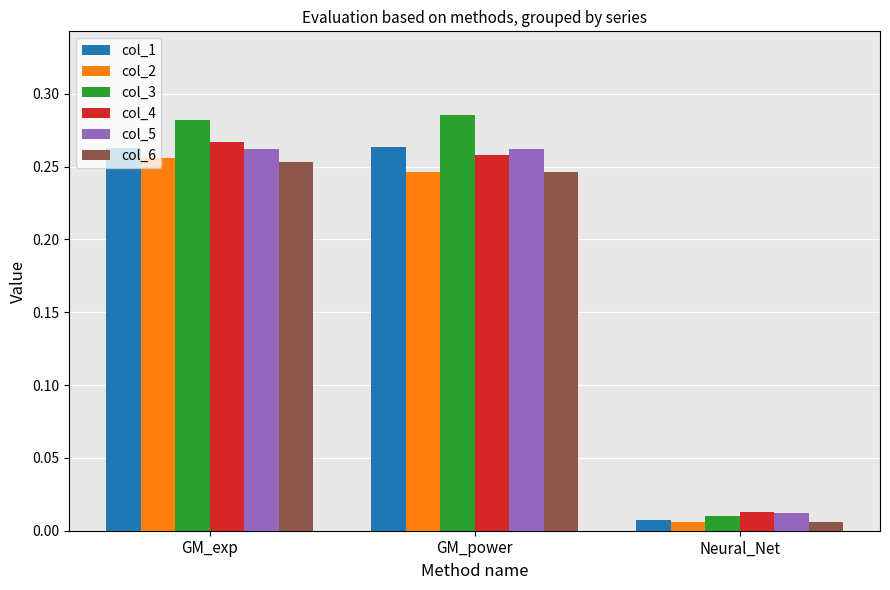

What is the sum of the col_3 values at GM_power and GM_exp?

0.6